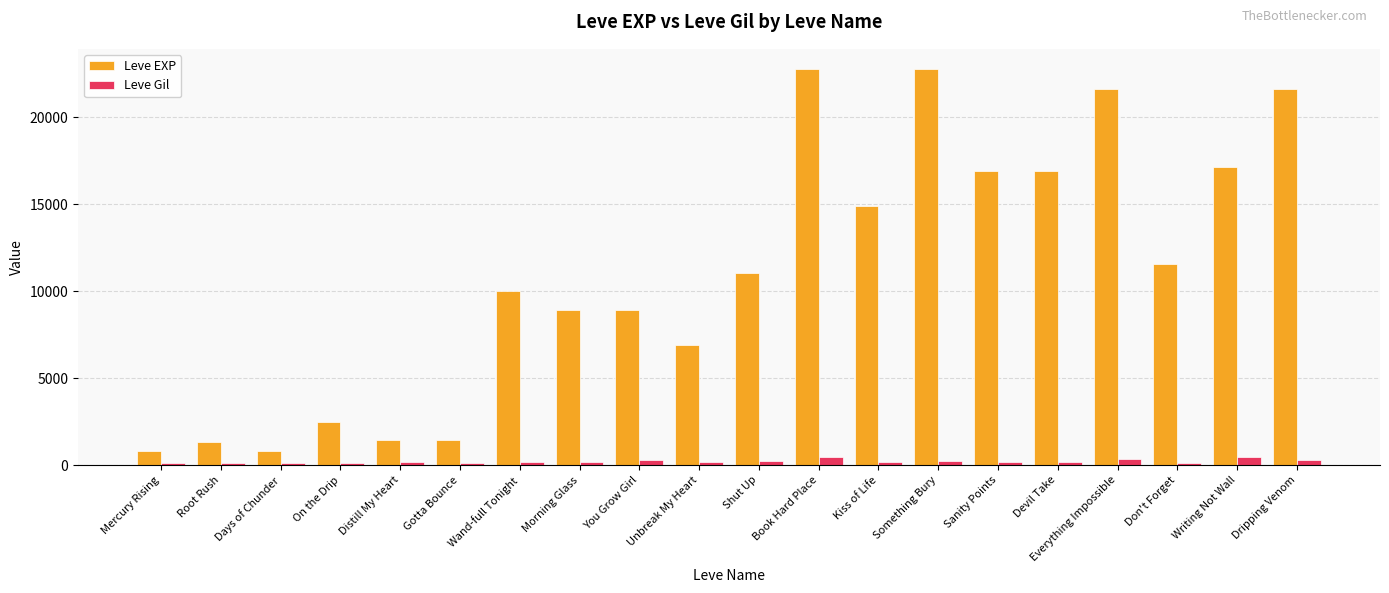

Between Kiss of Life and Writing Not Wall, which series saw the biggest shift?

Leve EXP